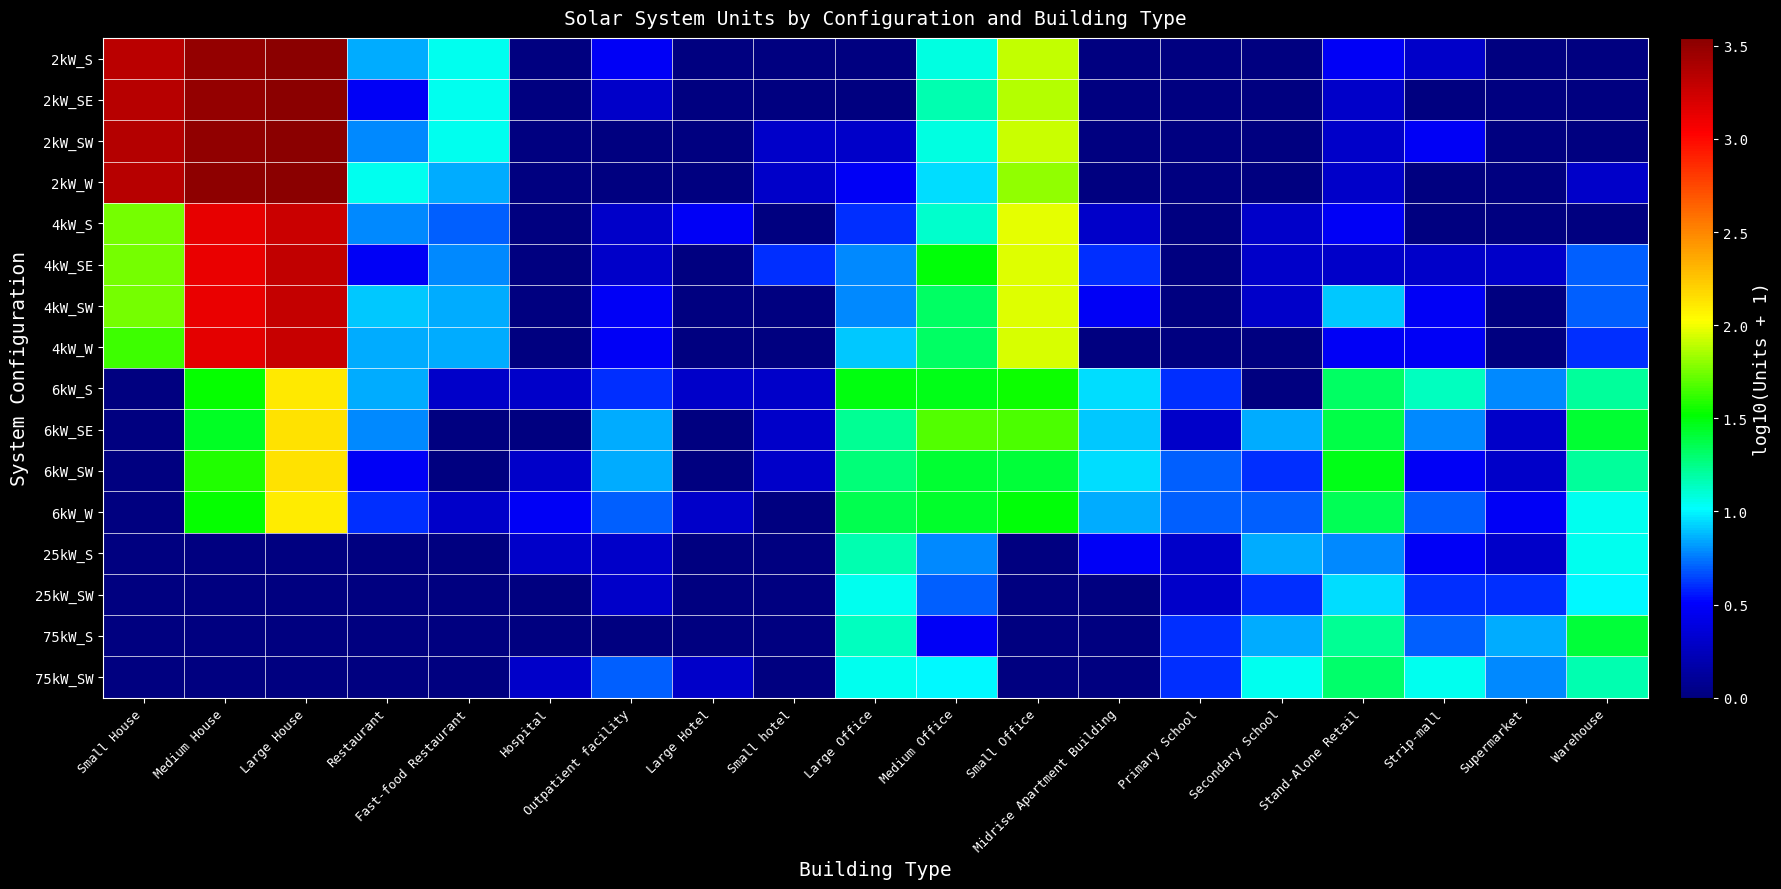

What is the spread (max minus min) of values at Primary School?

0.7